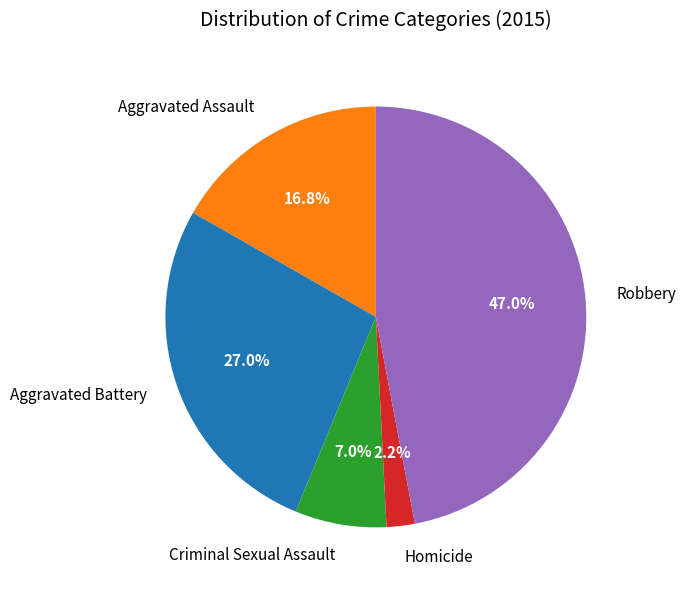

Is it true that Criminal Sexual Assault is 20% of the pie?

False